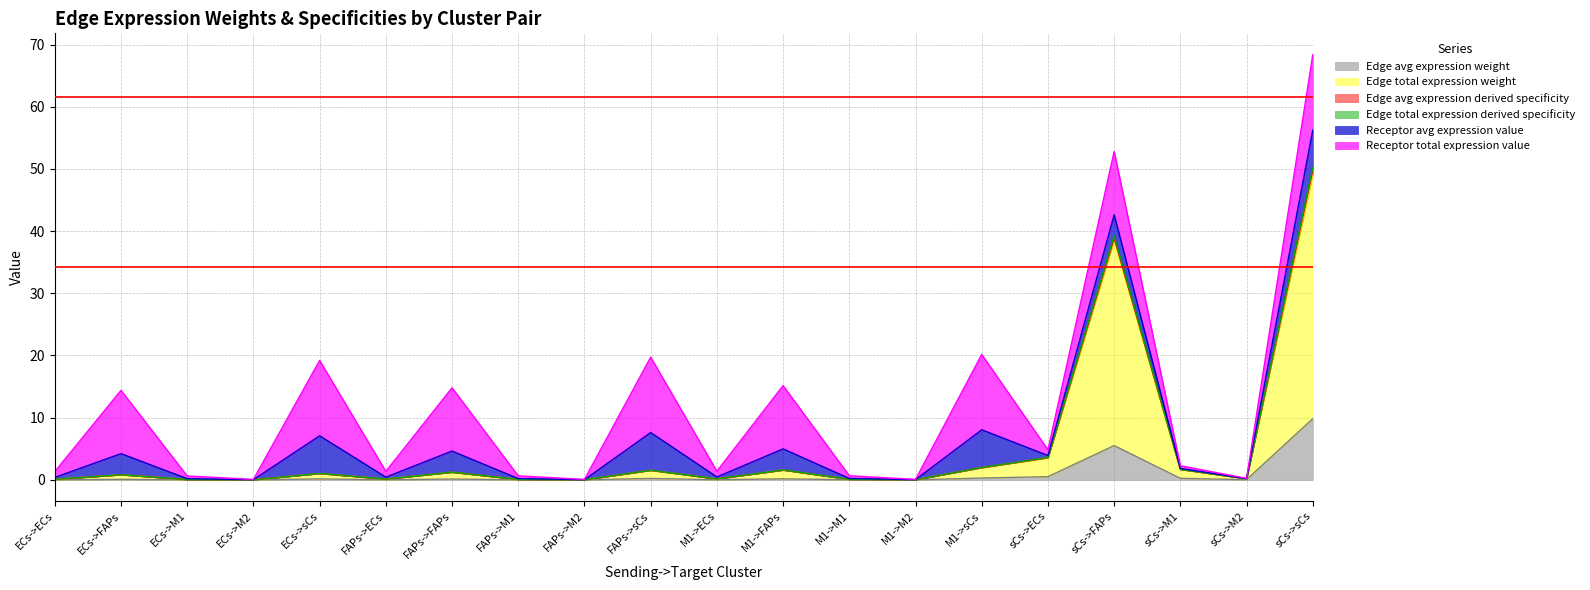

True or false: Edge avg expression weight and Edge avg expression derived specificity intersect in this chart.

False